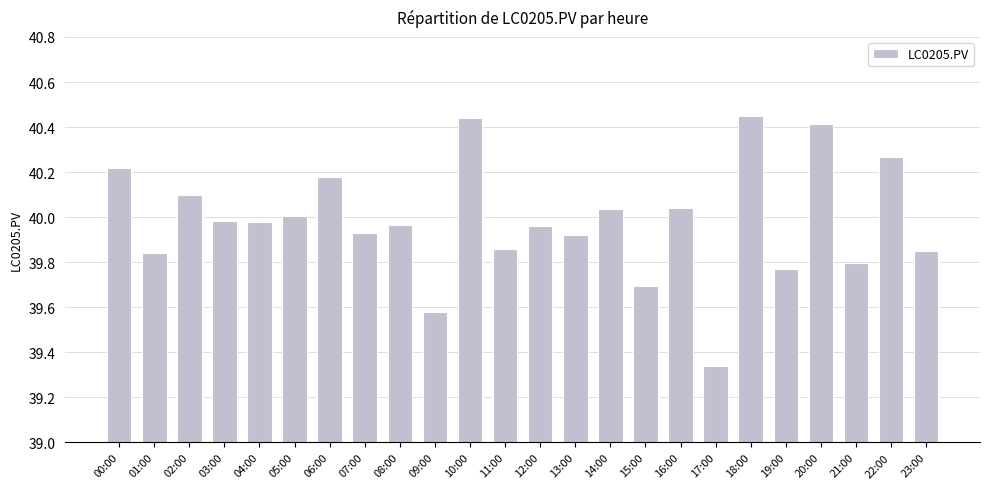

Are the bars grouped side by side (vs. stacked)?

No